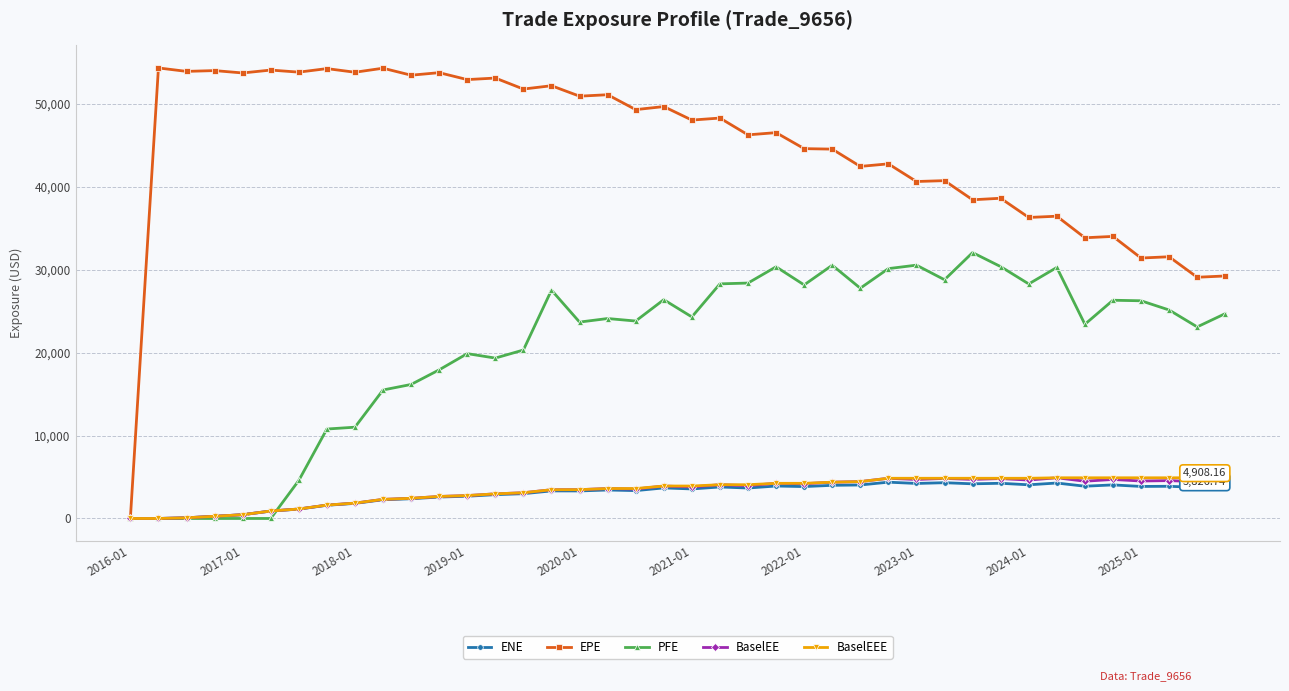

How many values in the BaselEEE series exceed 3914?

21